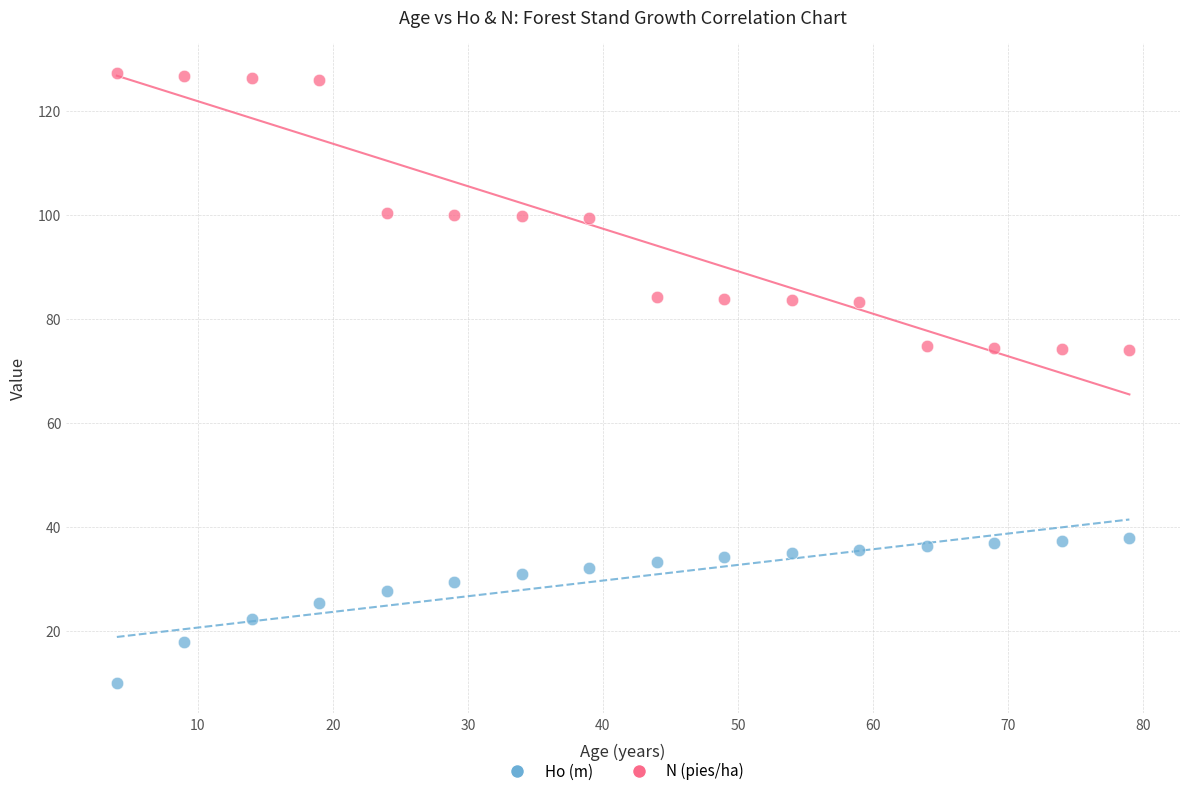

Across all data points, what is the range of Y values (max minus min)?

117.3